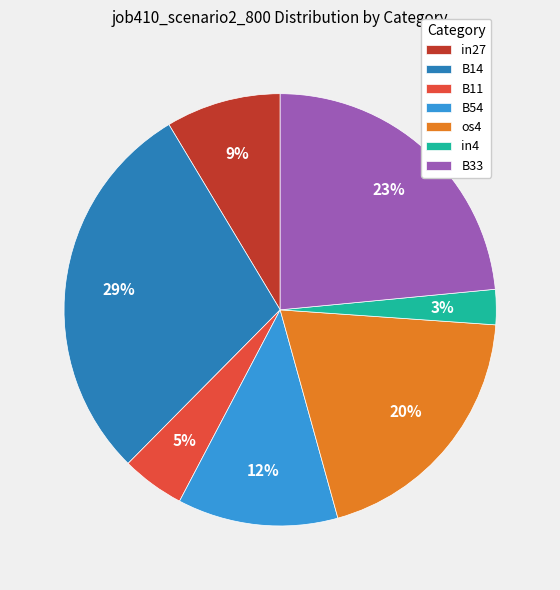

Count the number of slices in the pie.

7